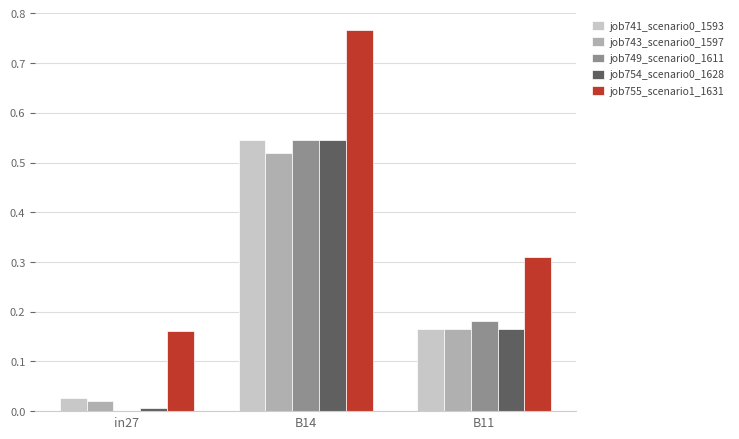

What is the sum of the job755_scenario1_1631 values at B11 and B14?

1.1